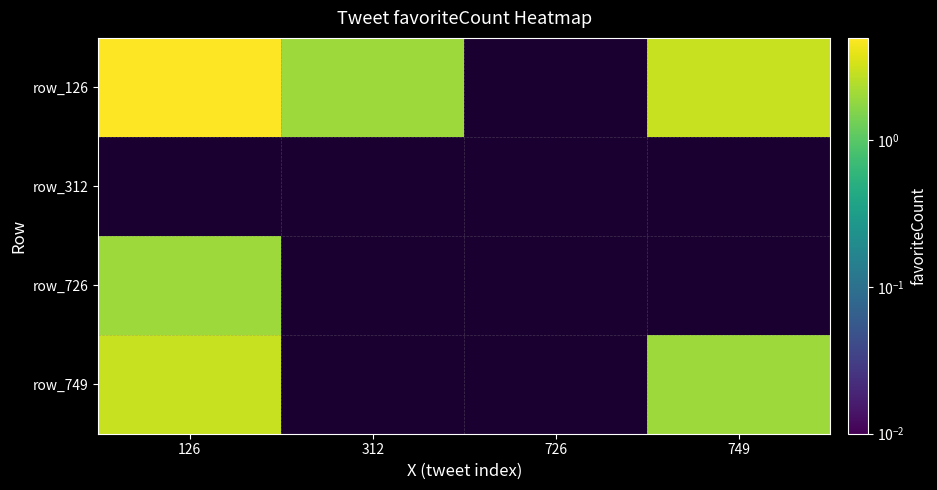

Between 312 and 126, which is larger?

126